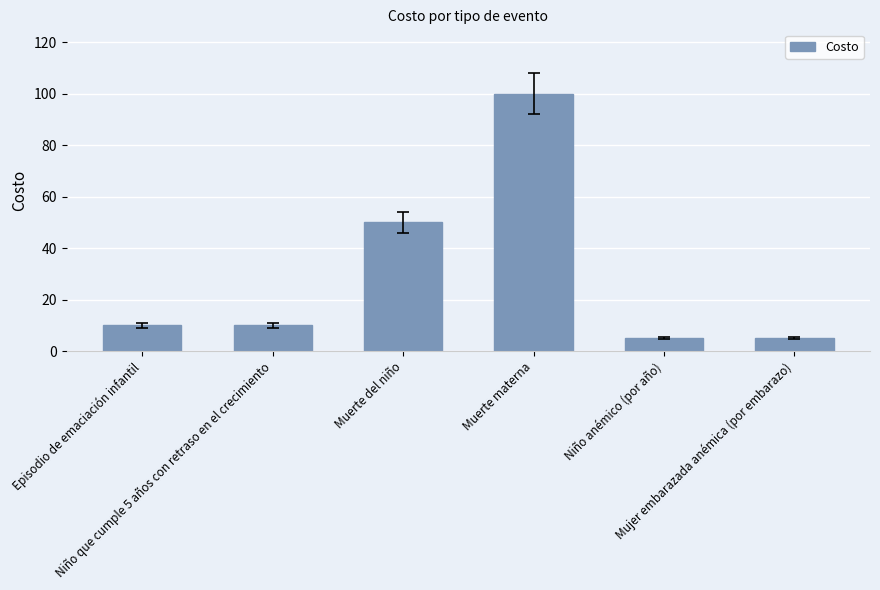

What is the difference between the second highest and second lowest values?

45